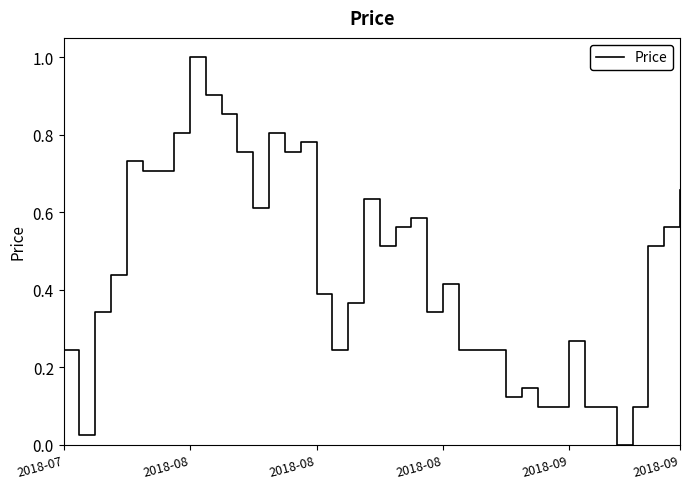

Count the number of categories in the chart.

40